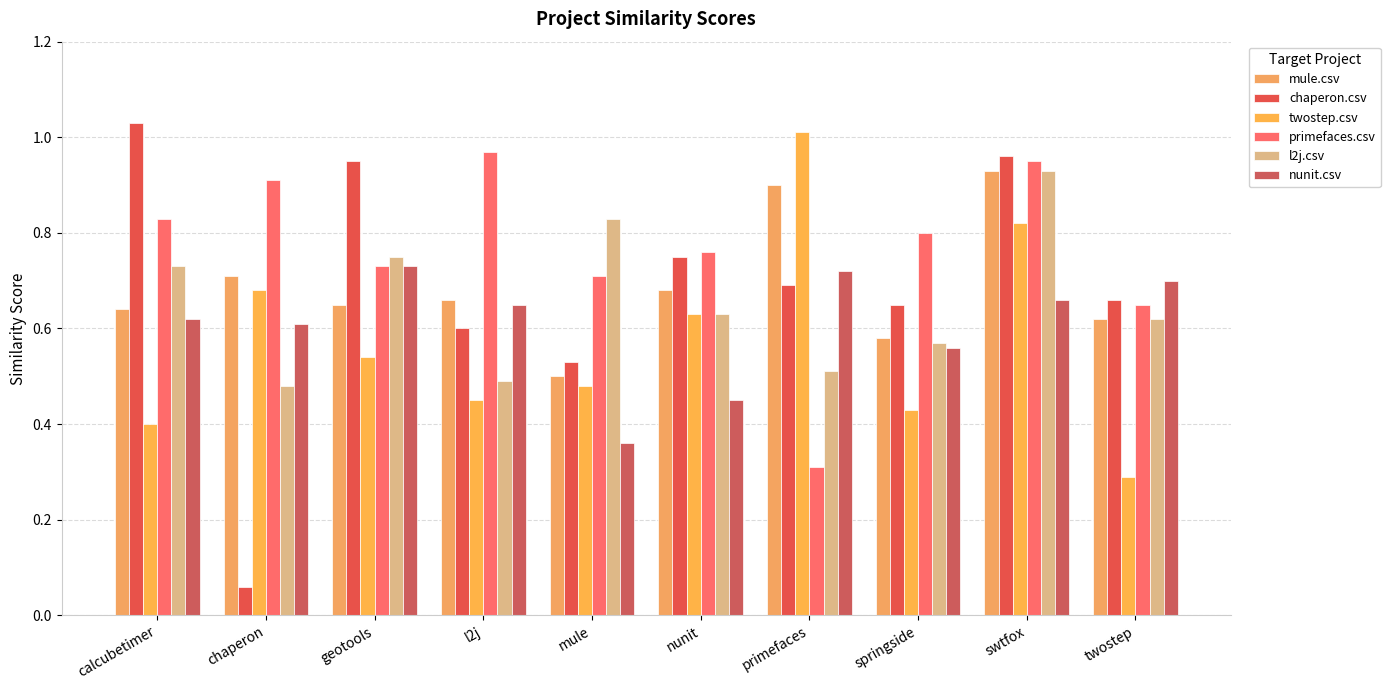

What is the minimum value shown in the chart?

0.1